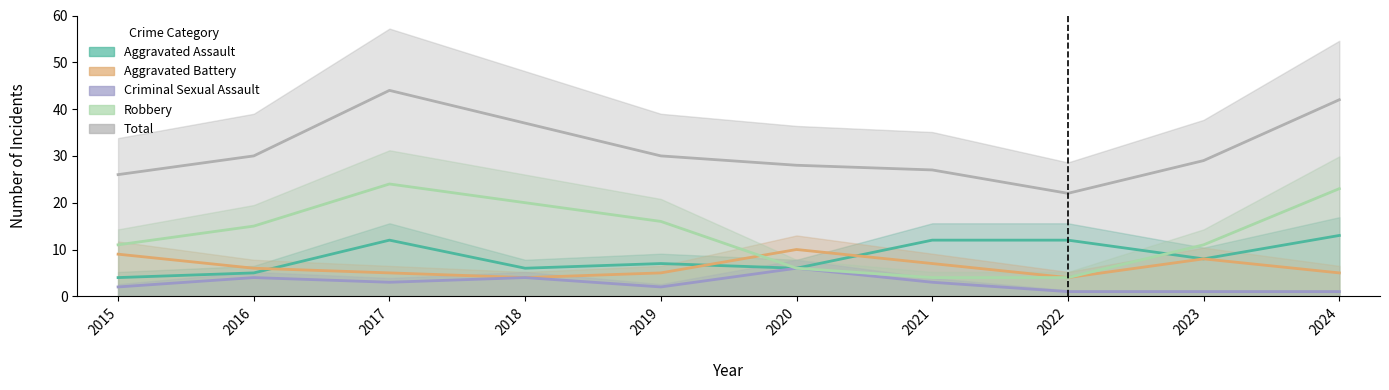

Which label corresponds to the smallest value in the chart?

2022